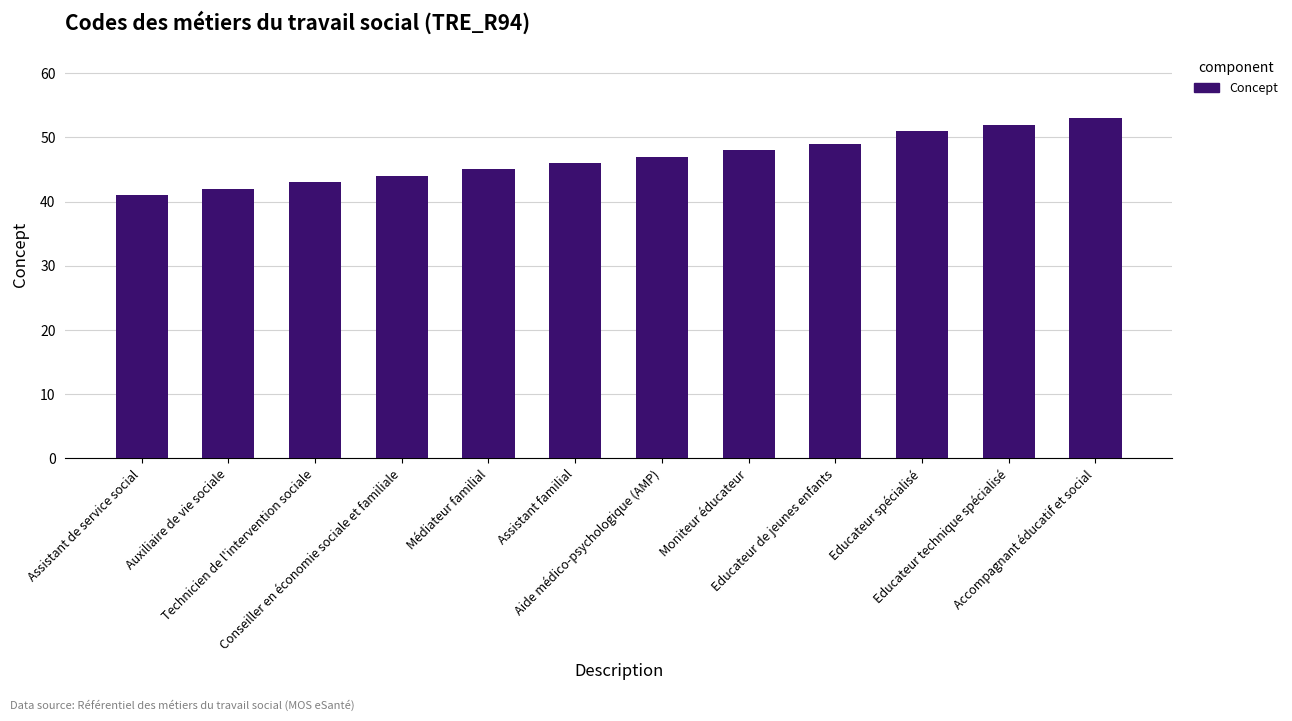

What is the change in value from Auxiliaire de vie sociale to Educateur technique spécialisé?

+10